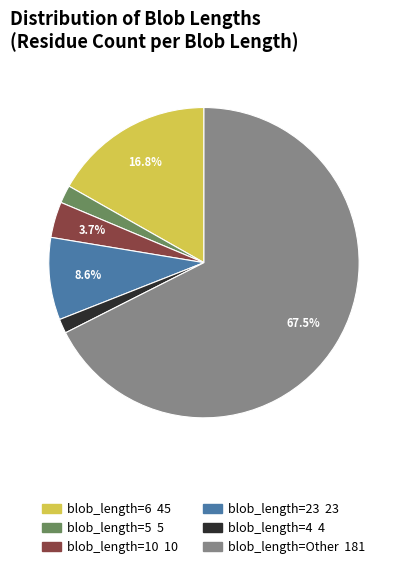

Is there any slice that represents more than half of the pie?

Yes